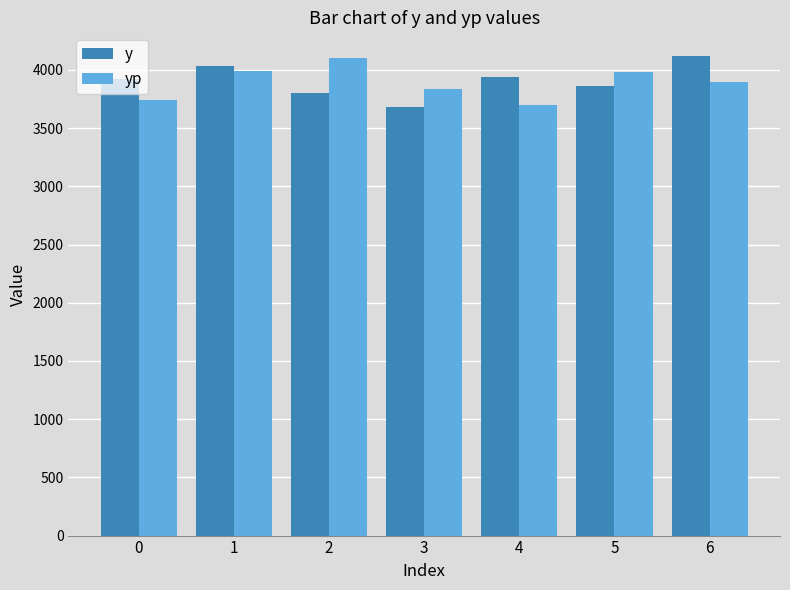

The value of yp at 1 is 3988.5. True or false?

True